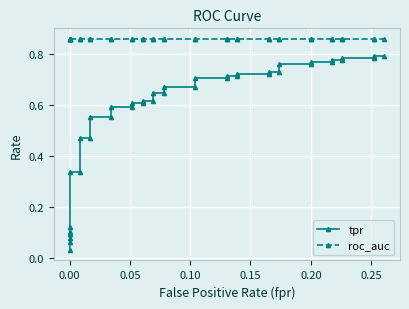

How many lines are shown in the chart?

2